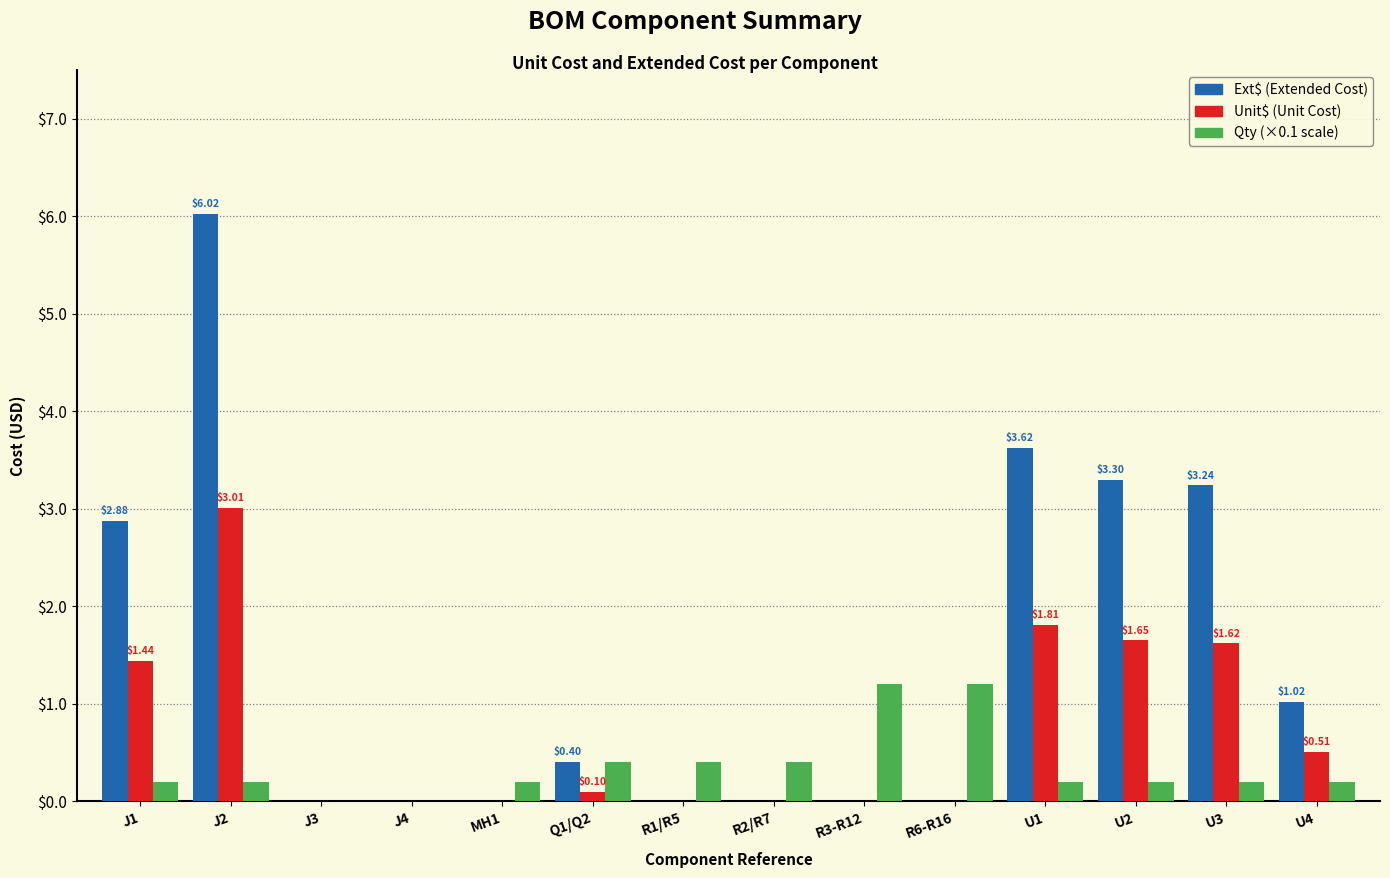

At which category is the sum across all series the highest?

J2